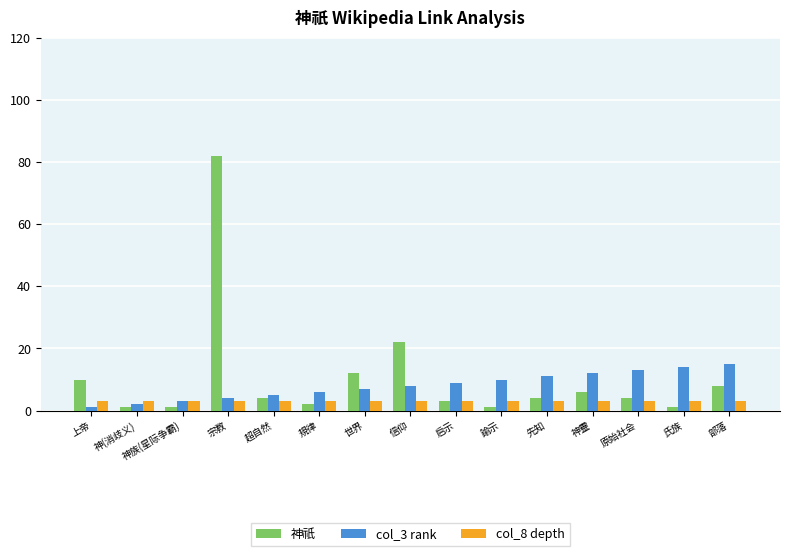

List the series in order of their overall mean, highest first.

神祇, col_3 rank, col_8 depth